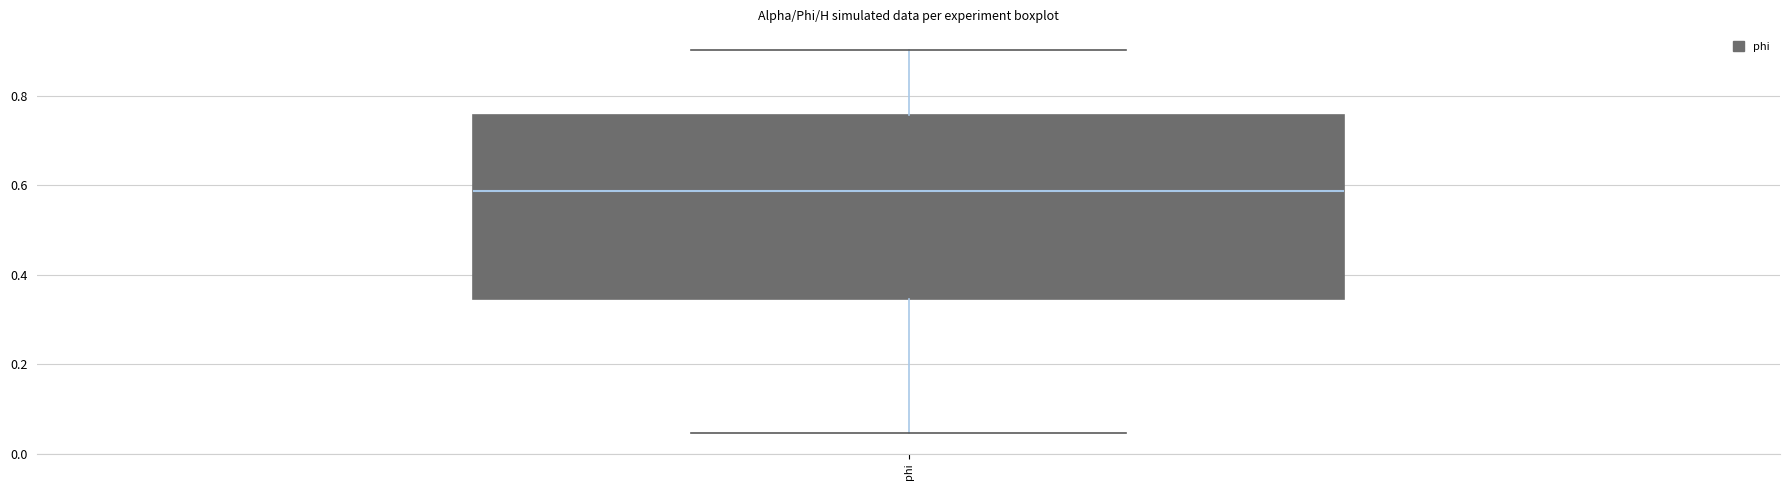

Read this box plot against the y-axis: the position of the median line, the range covered by the box, and the ends of both whiskers. The values are not printed on the chart, so give them approximately, as read against the axis.

median 0.58, box 0.34 to 0.76, whiskers 0.04 to 0.90